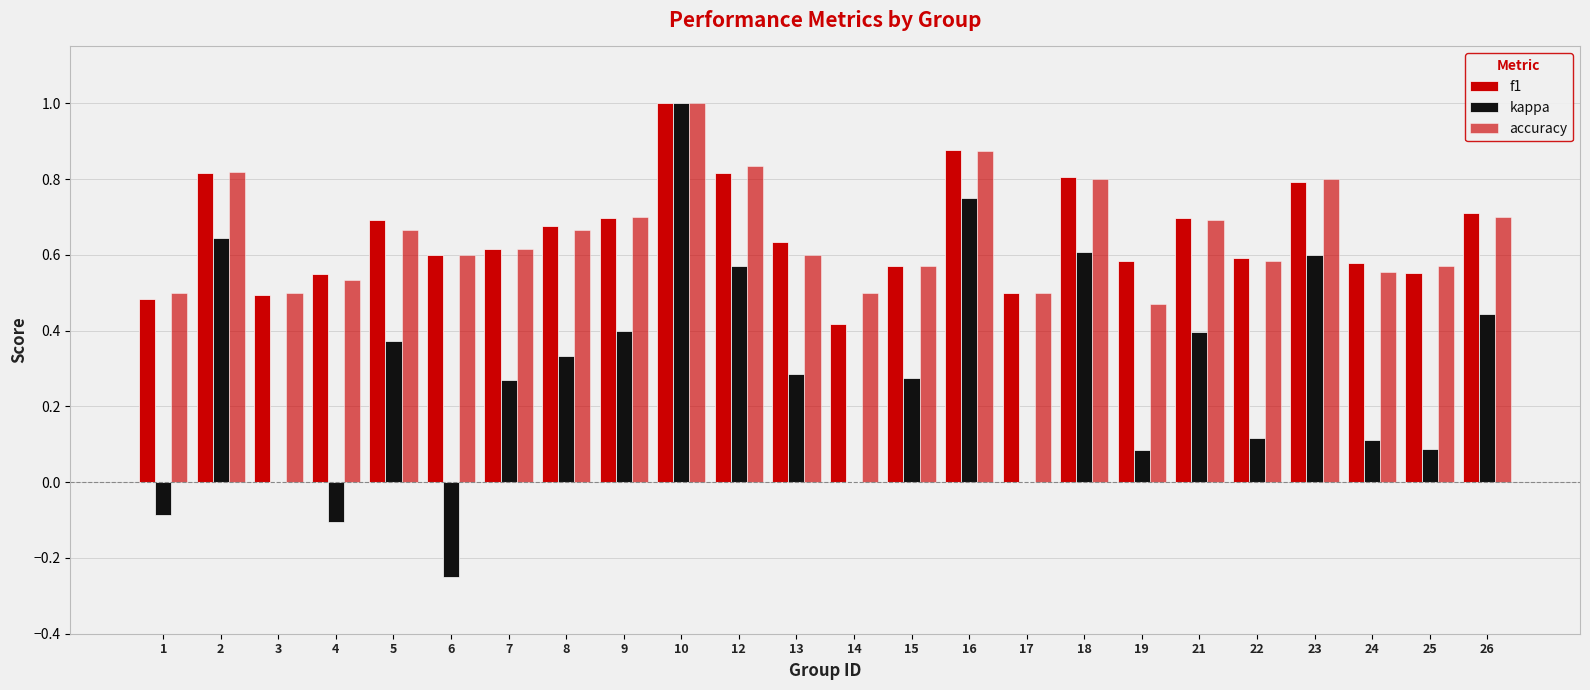

At how many categories does at least one series exceed 0?

24